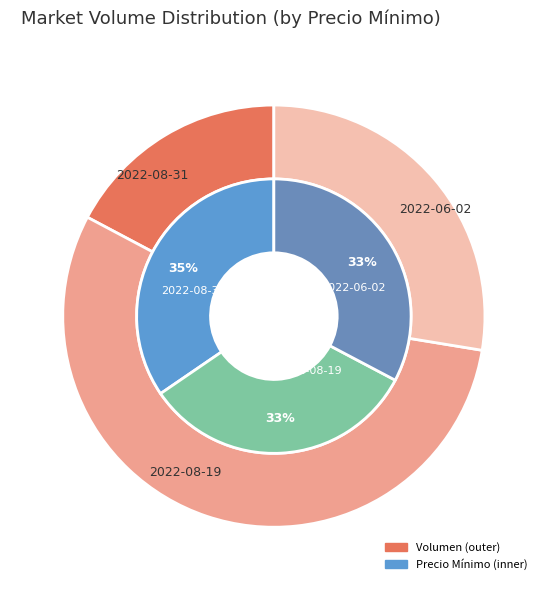

To the nearest percent, what percentage of the pie is 2022-08-31?

17%